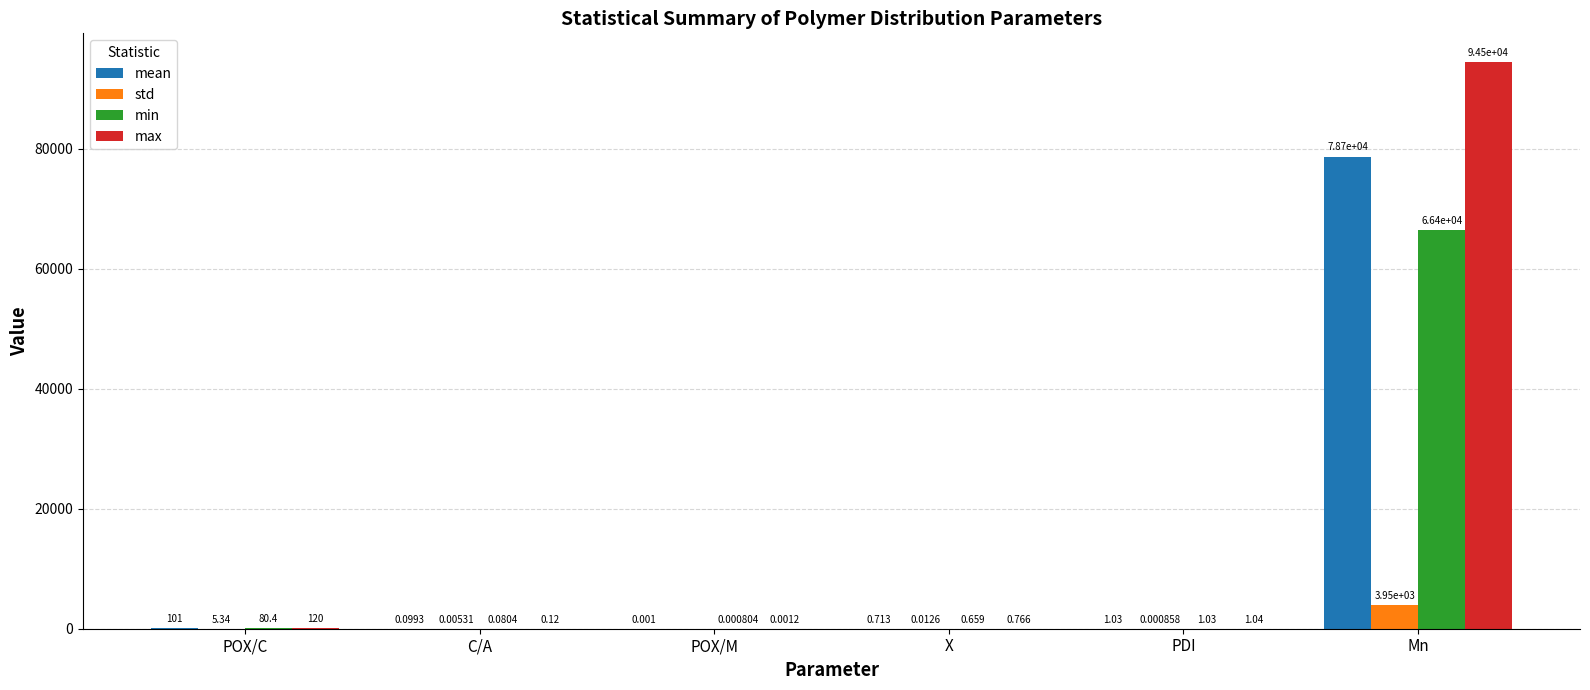

Between POX/C and C/A, which series saw the biggest shift?

max